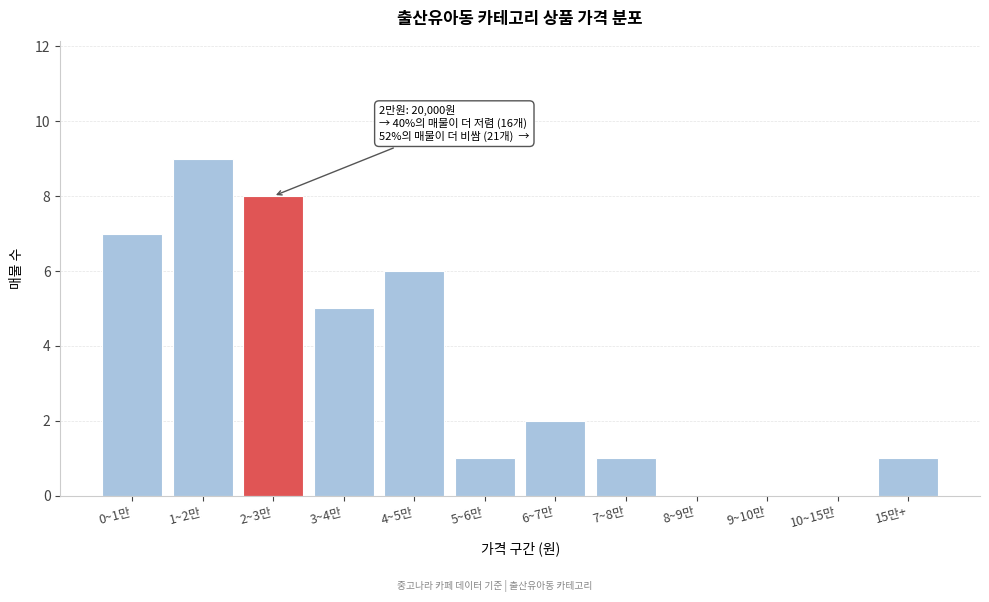

Reading right to left, transcribe all the data shown in this chart.

15만+=1	10~15만=0	9~10만=0	8~9만=0	7~8만=1	6~7만=2	5~6만=1	4~5만=6	3~4만=5	2~3만=8	1~2만=9	0~1만=7